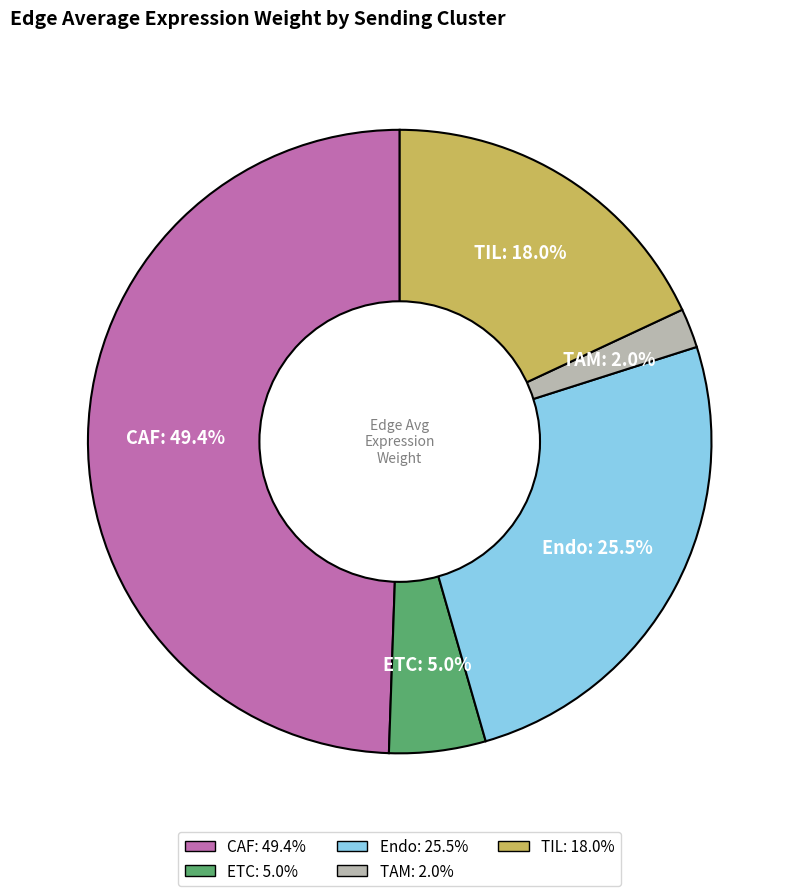

Rank the categories by value from lowest to highest.

TAM, ETC, TIL, Endo, CAF